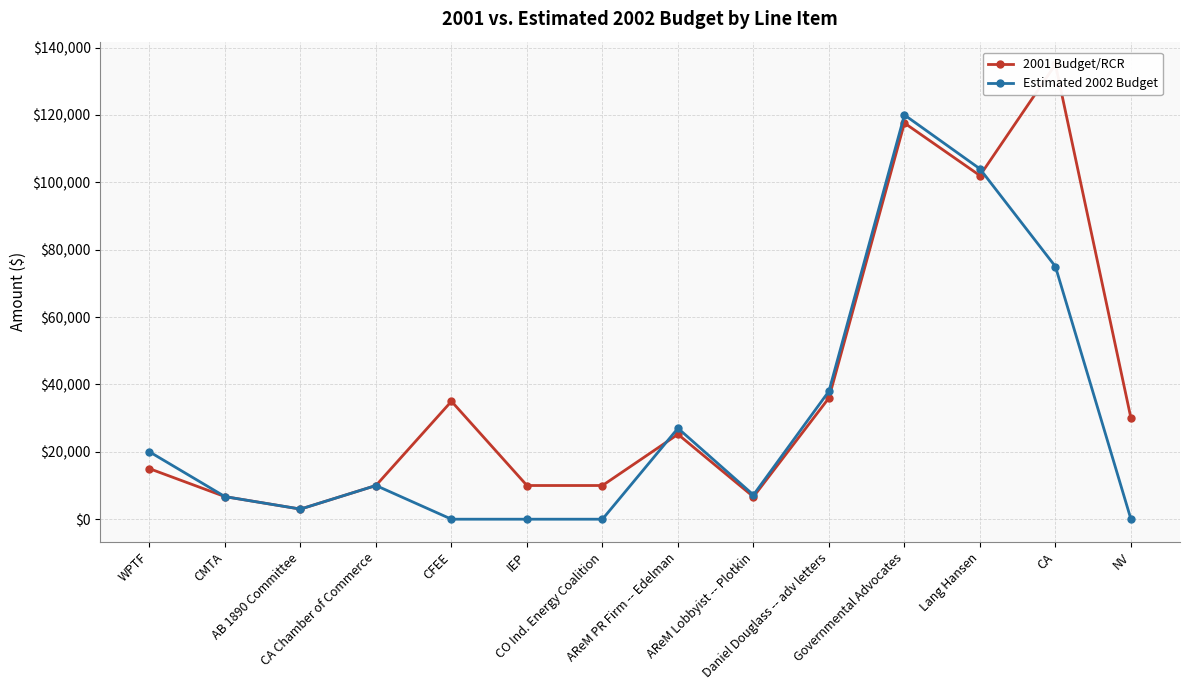

Which series has the widest spread of values?

2001 Budget/RCR